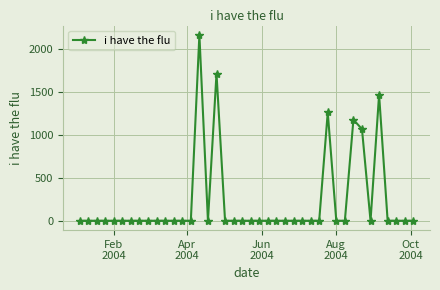

What is the difference between the maximum and minimum values?

2168.3